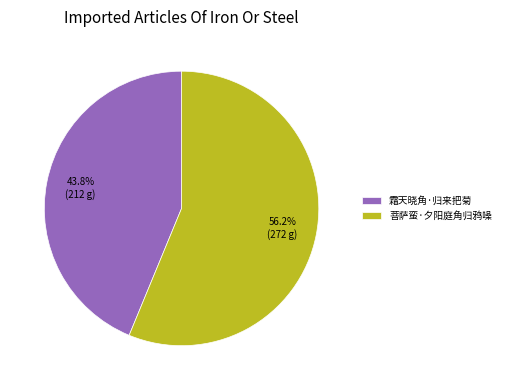

What percentage do 霜天晓角·归来把菊 and 菩萨蛮·夕阳庭角归鸦噪 together represent?

100.0%